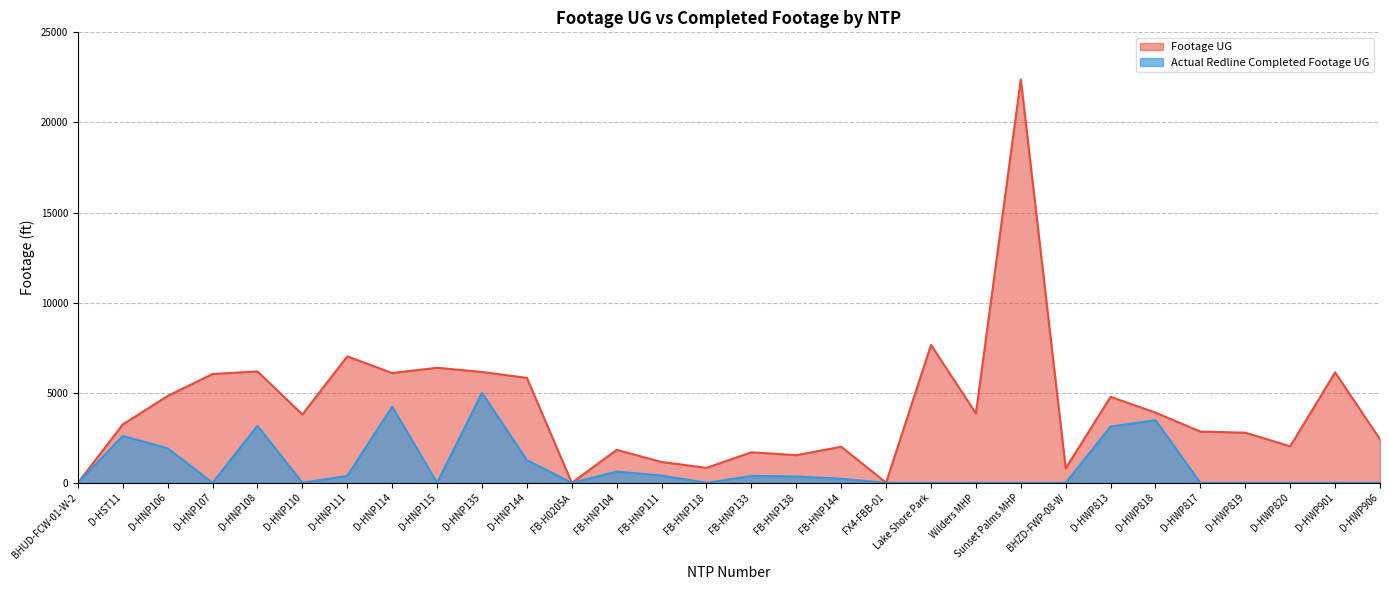

What position from the right is D-HNP106?

28